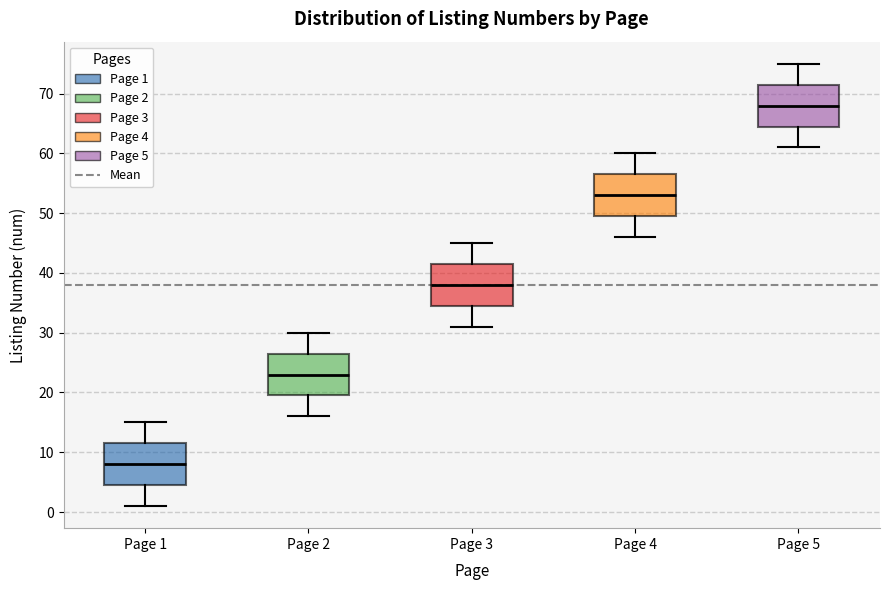

Where is the upper edge of the box for Page 4 on the y-axis? The values are not printed on the chart, so give them approximately, as read against the axis.

57